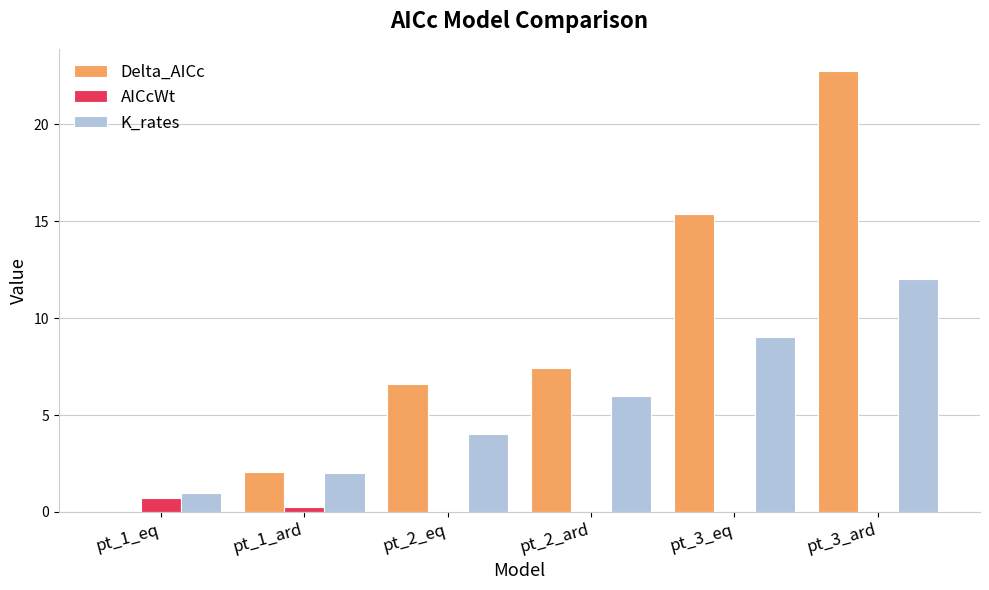

What is the difference between the K_rates values at pt_2_ard and pt_3_ard?

6.0